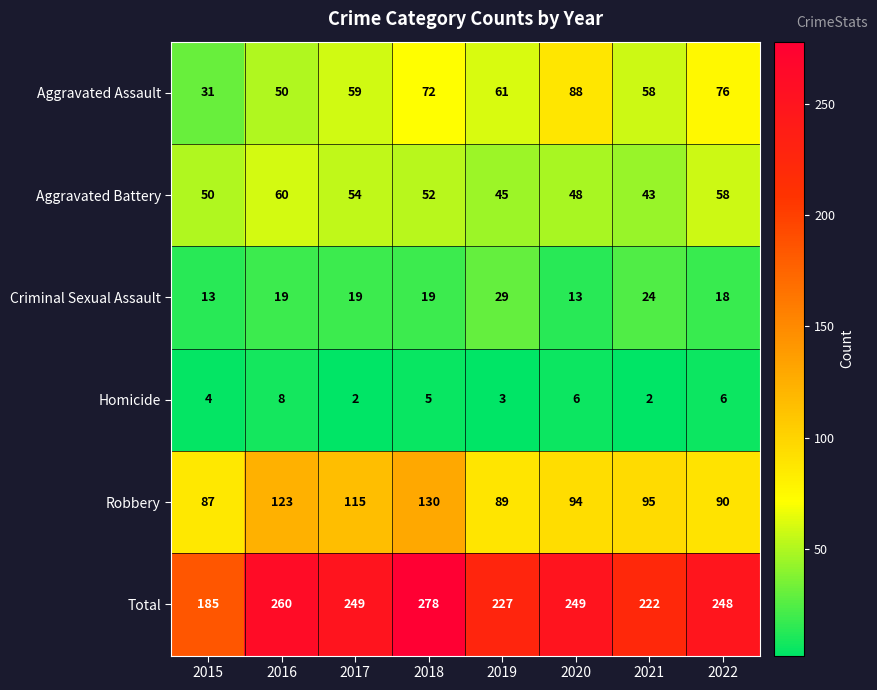

What is the difference between the maximum and minimum values in the Homicide series?

6